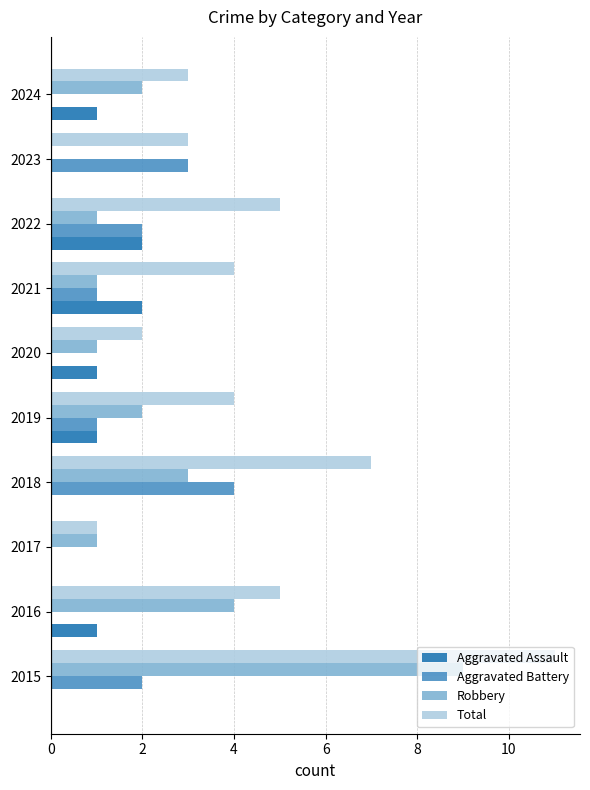

What is the sum of the Robbery values at 2018 and 2023?

3